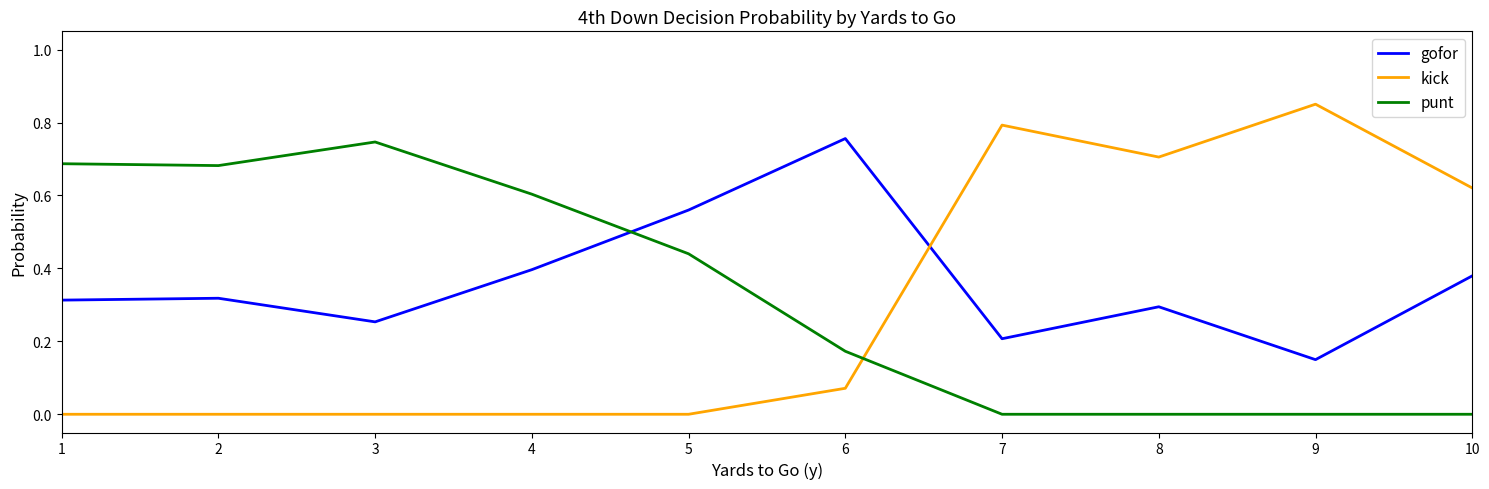

How many categories are shown in the chart?

10